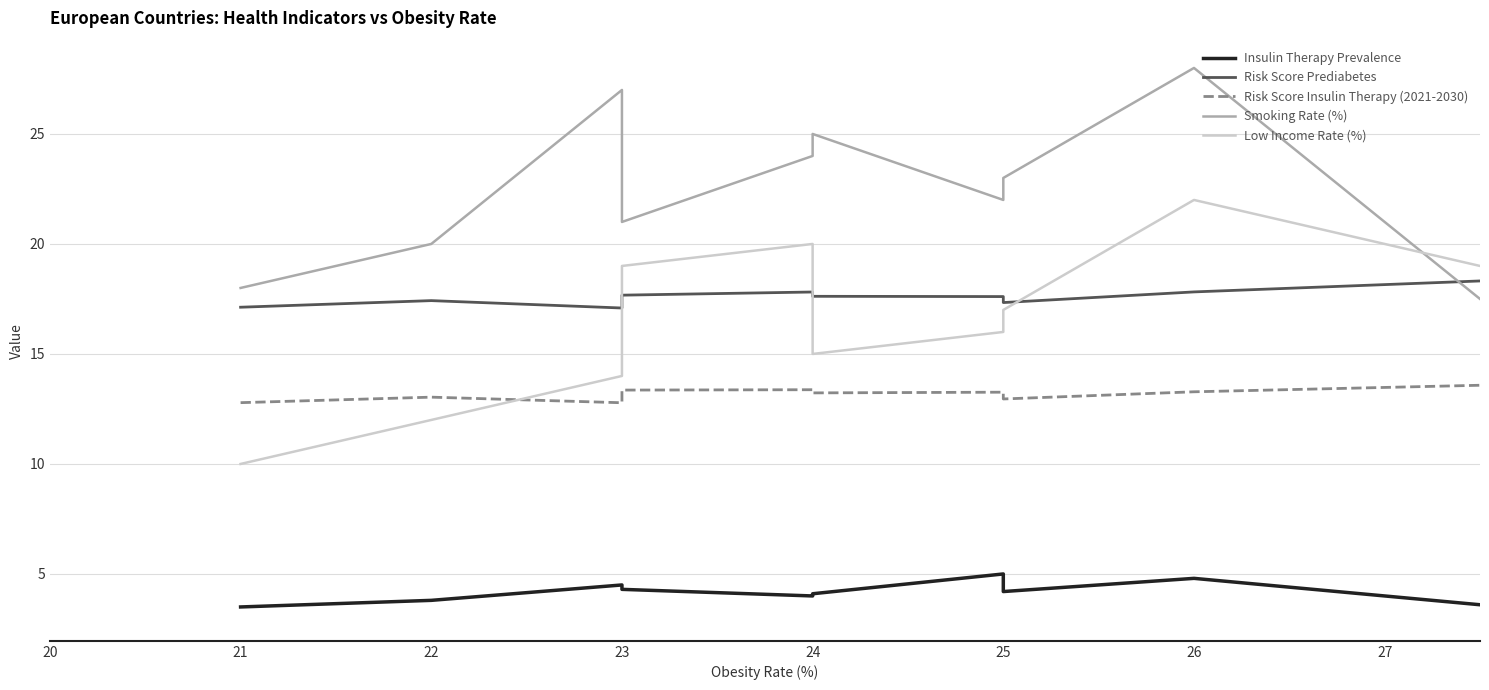

True or false: Insulin Therapy Prevalence and Smoking Rate (%) intersect in this chart.

False